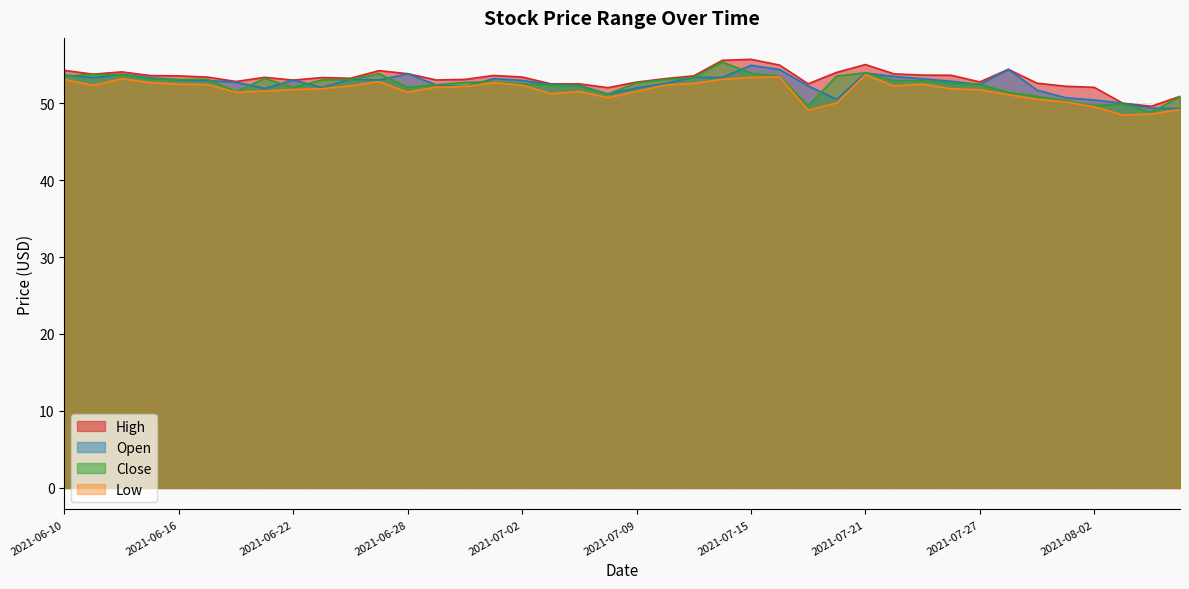

List the labels in order of close value, smallest first.

2021-08-04, 2021-07-19, 2021-08-02, 2021-08-03, 2021-07-30, 2021-08-05, 2021-07-29, 2021-07-08, 2021-07-28, 2021-06-18, 2021-06-22, 2021-06-28, 2021-07-07, 2021-07-06, 2021-06-29, 2021-07-27, 2021-07-02, 2021-07-26, 2021-07-09, 2021-06-30, 2021-07-01, 2021-07-23, 2021-07-22, 2021-06-23, 2021-07-12, 2021-06-16, 2021-06-24, 2021-06-17, 2021-06-15, 2021-06-21, 2021-07-13, 2021-07-16, 2021-06-10, 2021-07-20, 2021-06-14, 2021-06-11, 2021-06-25, 2021-07-15, 2021-07-21, 2021-07-14